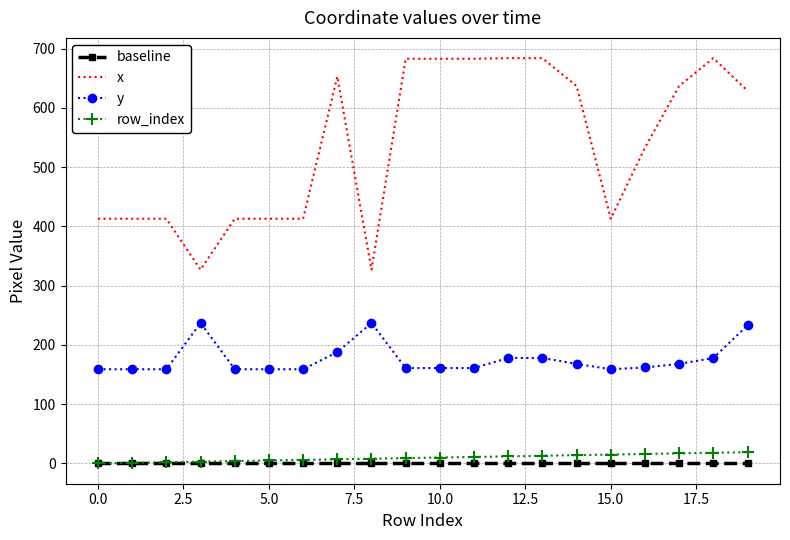

True or false: row_index and x cross at least once.

False